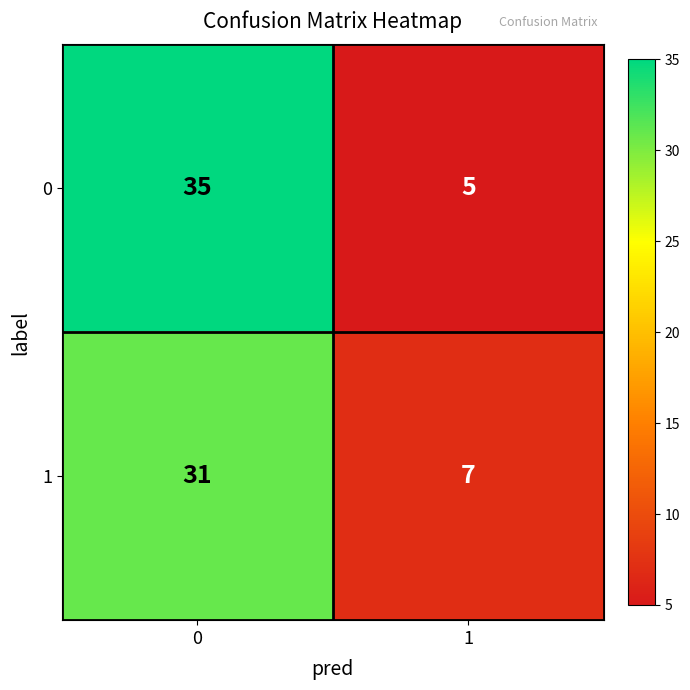

What is the total value across all series at 0?

66